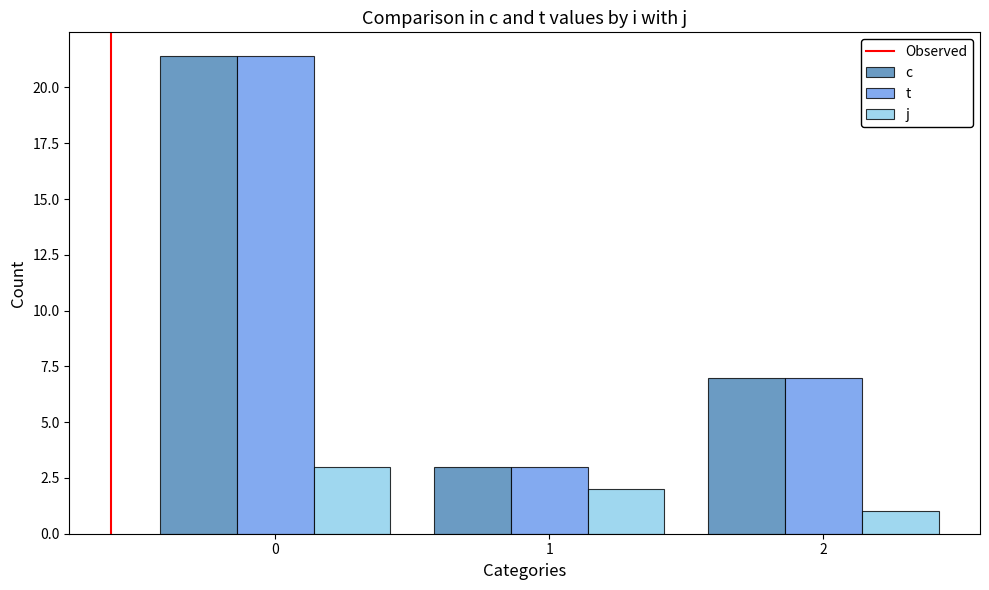

The c series shows 1.8 at 2. True or false?

False